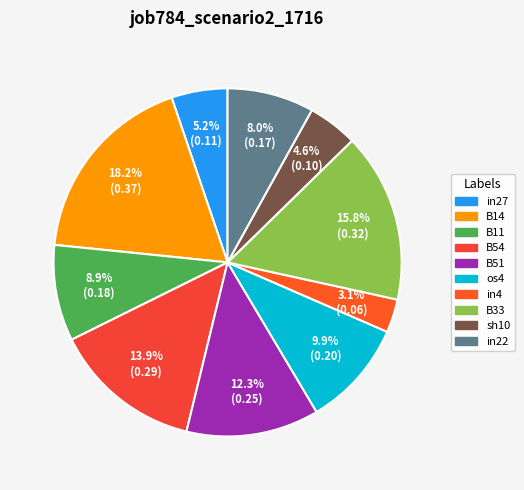

What percentage do B51 and B33 together represent?

28.1%